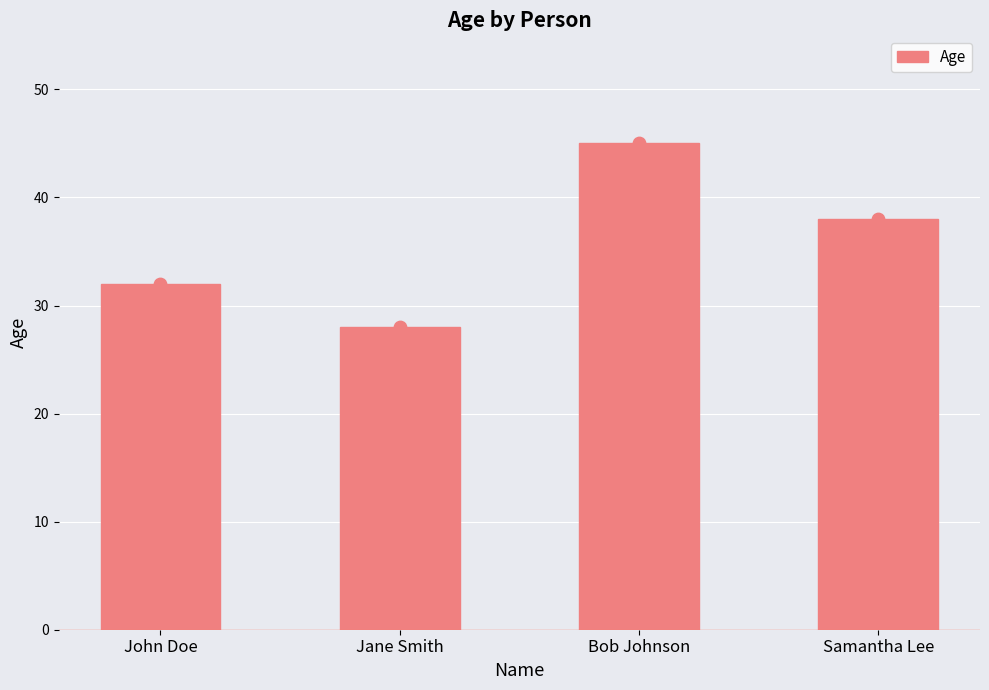

What is the change in value from John Doe to Samantha Lee?

+6